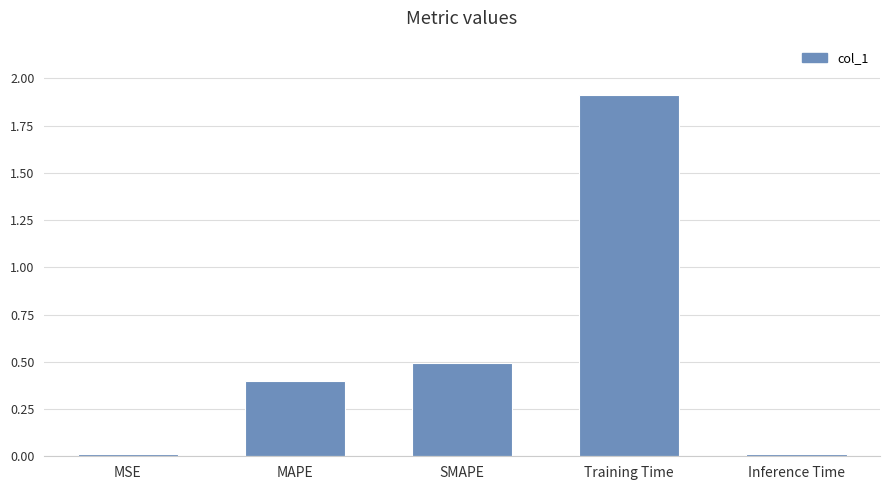

Between MSE and SMAPE, which is larger?

SMAPE